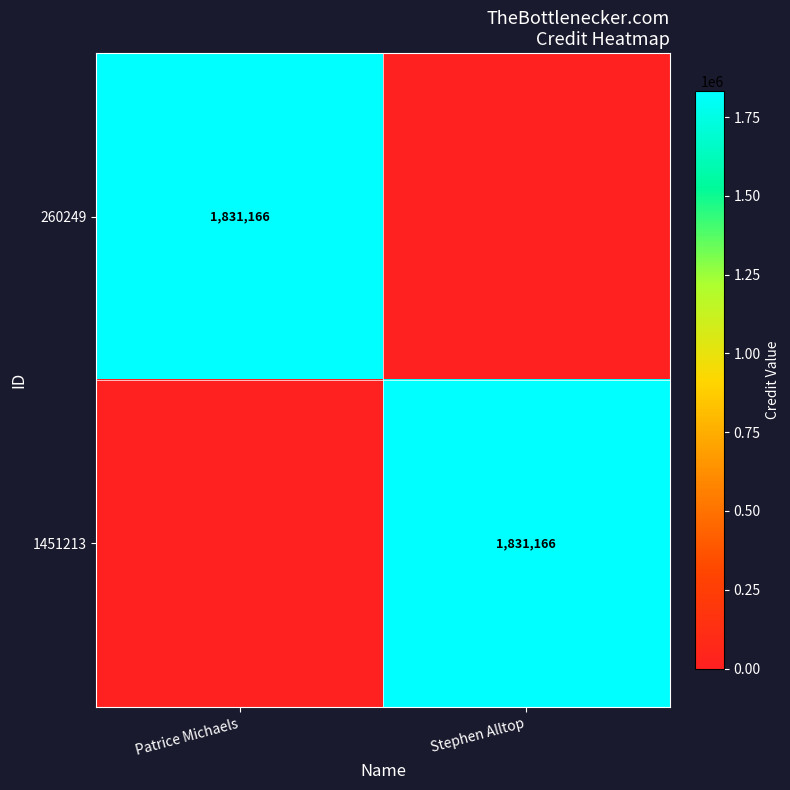

Which category has the lowest value across all series?

Stephen Alltop